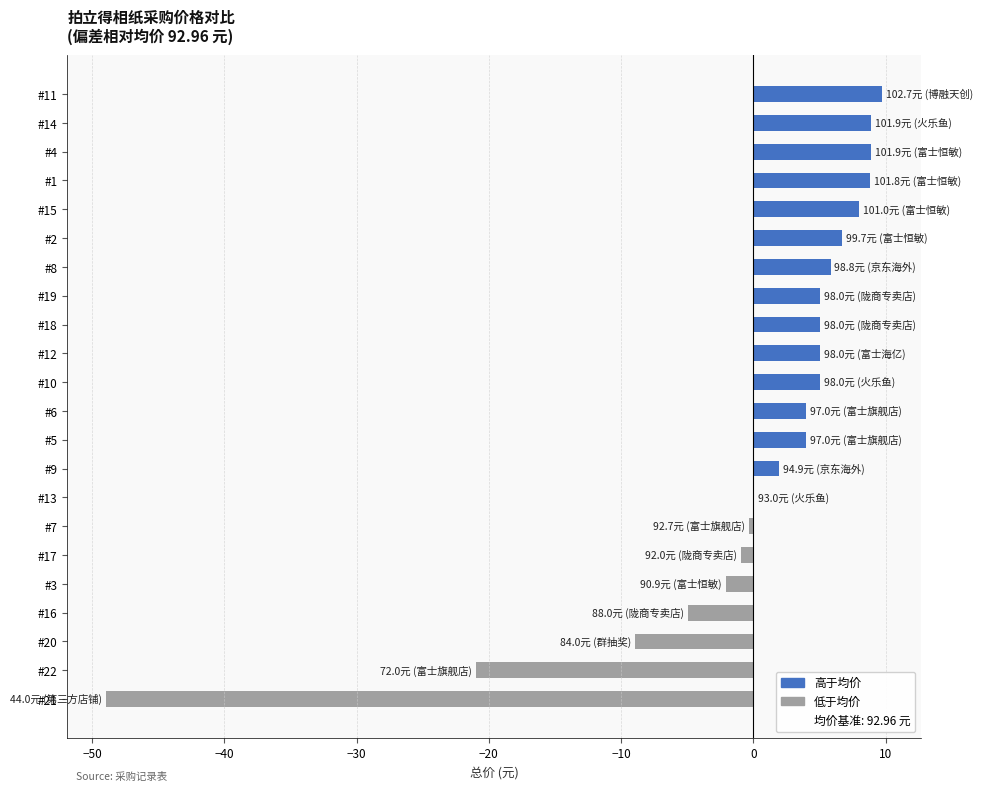

At which label is the value closest to -19?

#22